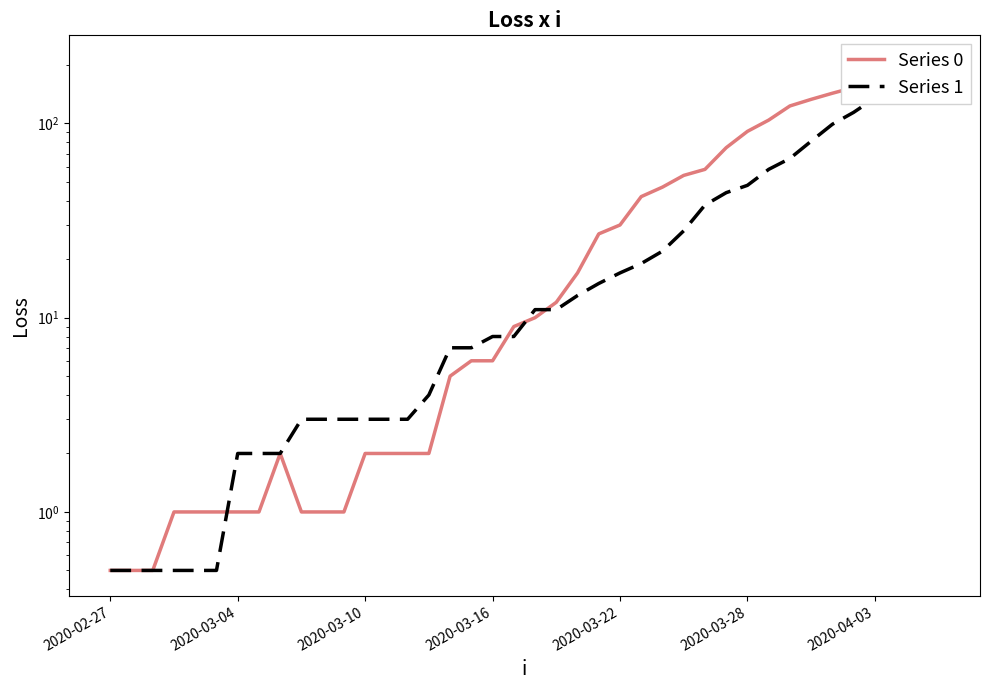

What is the label of the 3rd point from the left?

2020-03-10